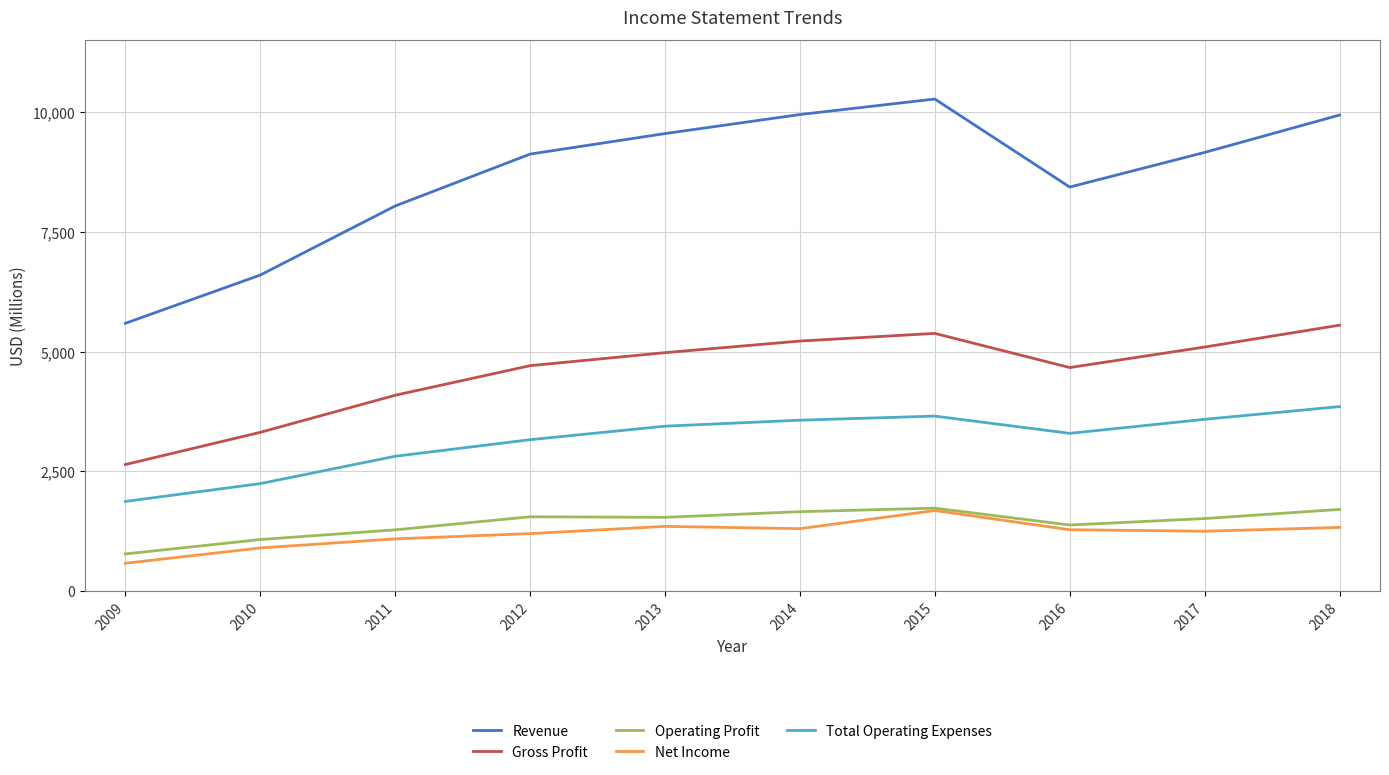

What are all the series names shown in the legend?

Revenue, Gross Profit, Operating Profit, Net Income, Total Operating Expenses